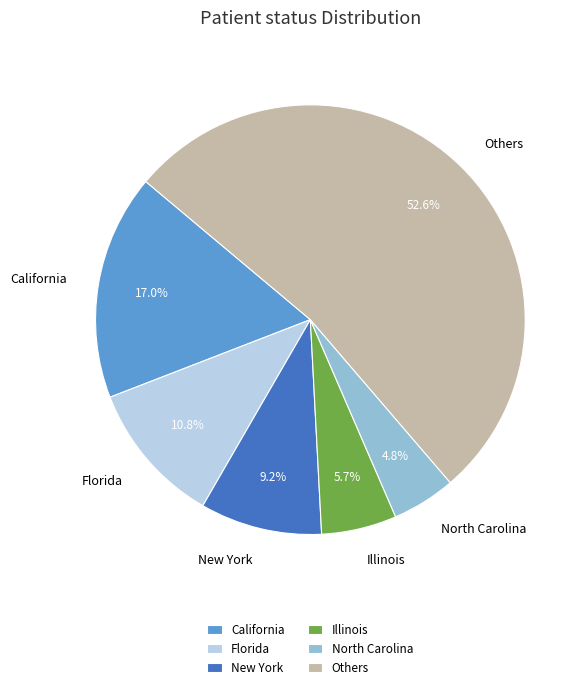

Count the number of slices in the pie.

6